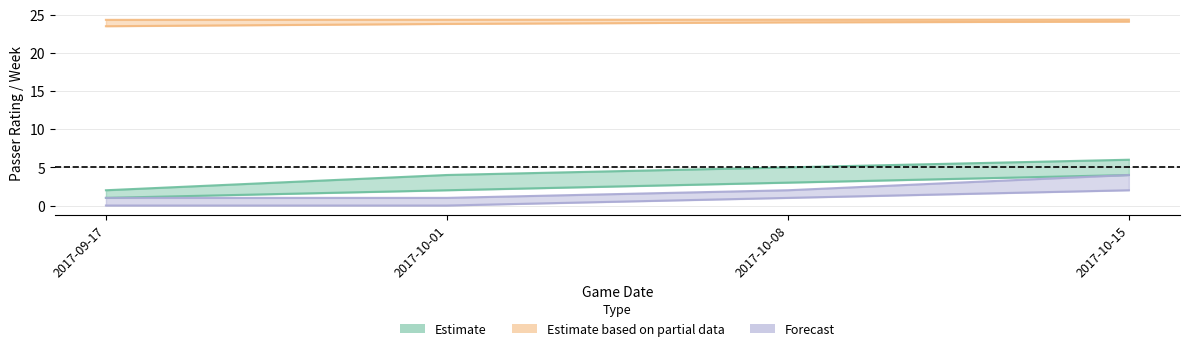

What is the label of the 4th point from the left?

2017-10-15